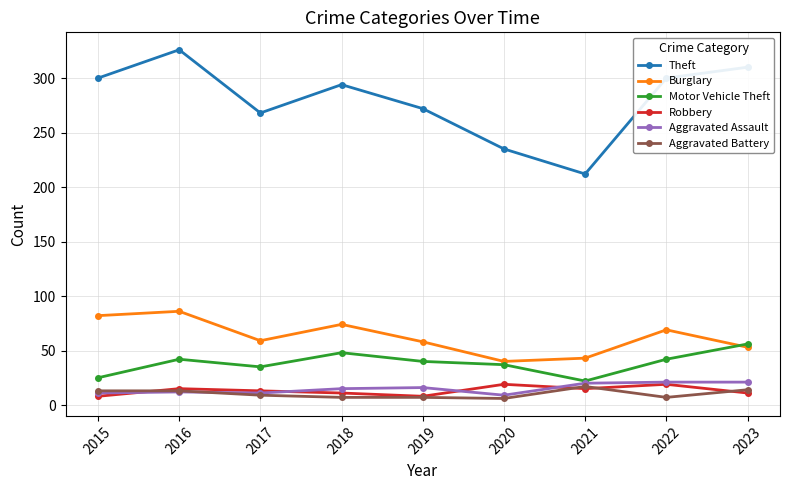

True or false: Theft and Aggravated Assault intersect in this chart.

False